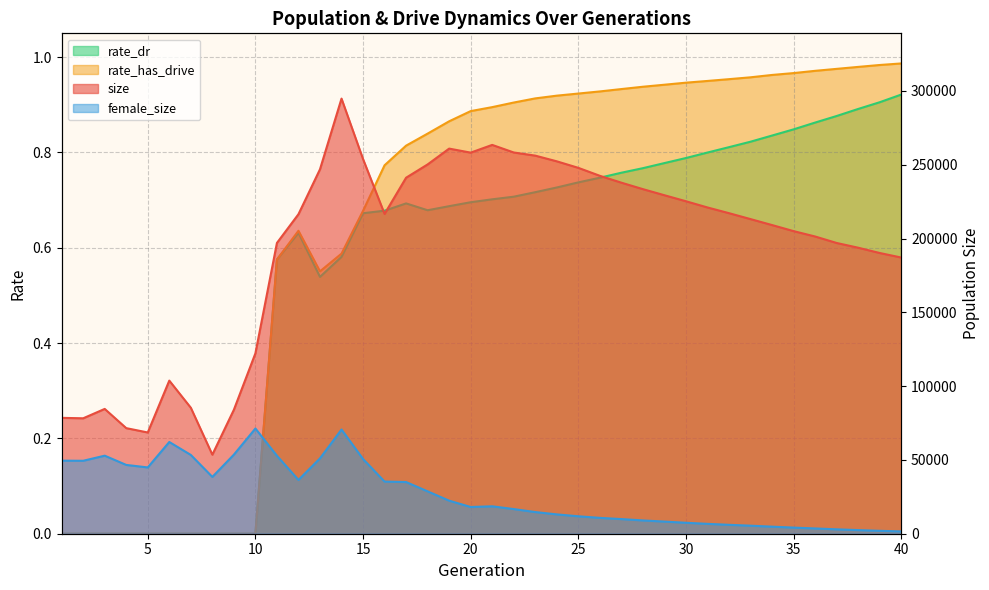

What is the approximate value of size at 40?

187126.0